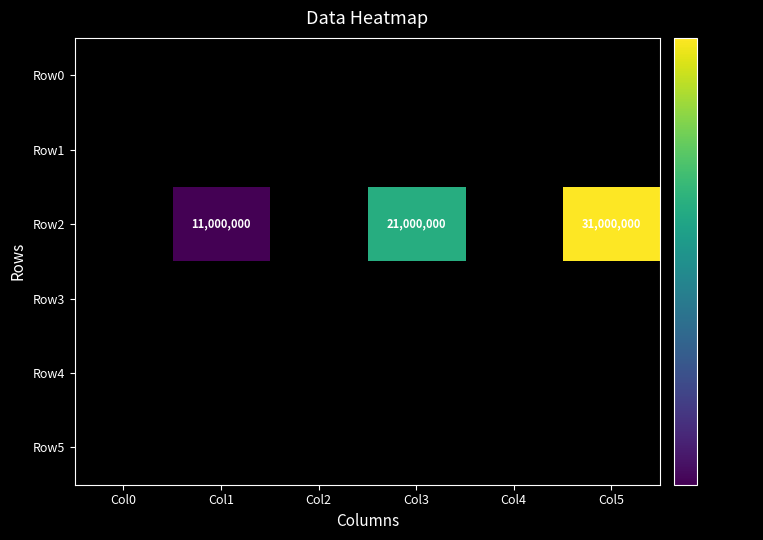

How many distinct data groups are displayed?

6